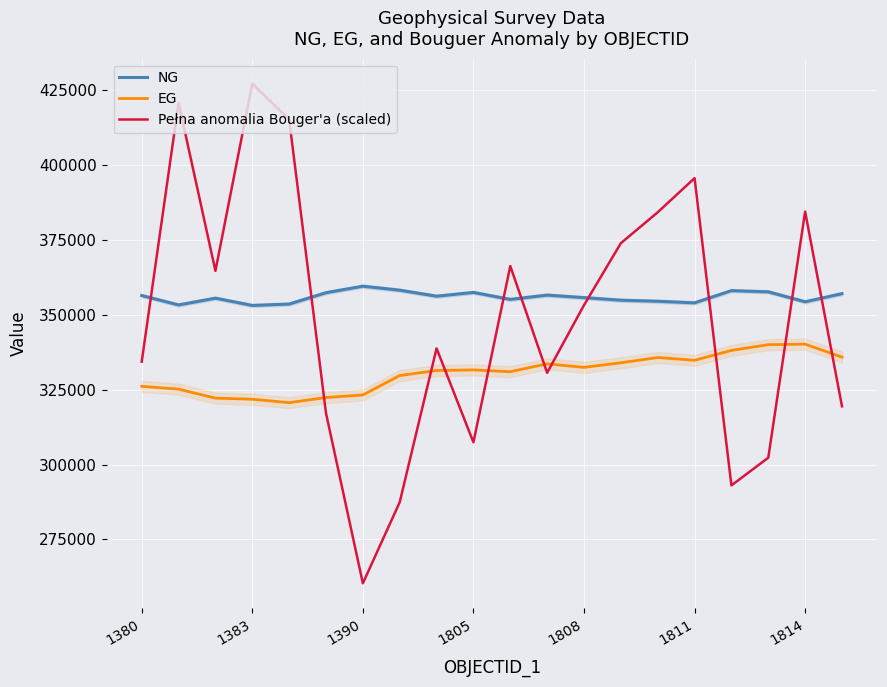

The value of EG at 1390 is 502287.8. True or false?

False